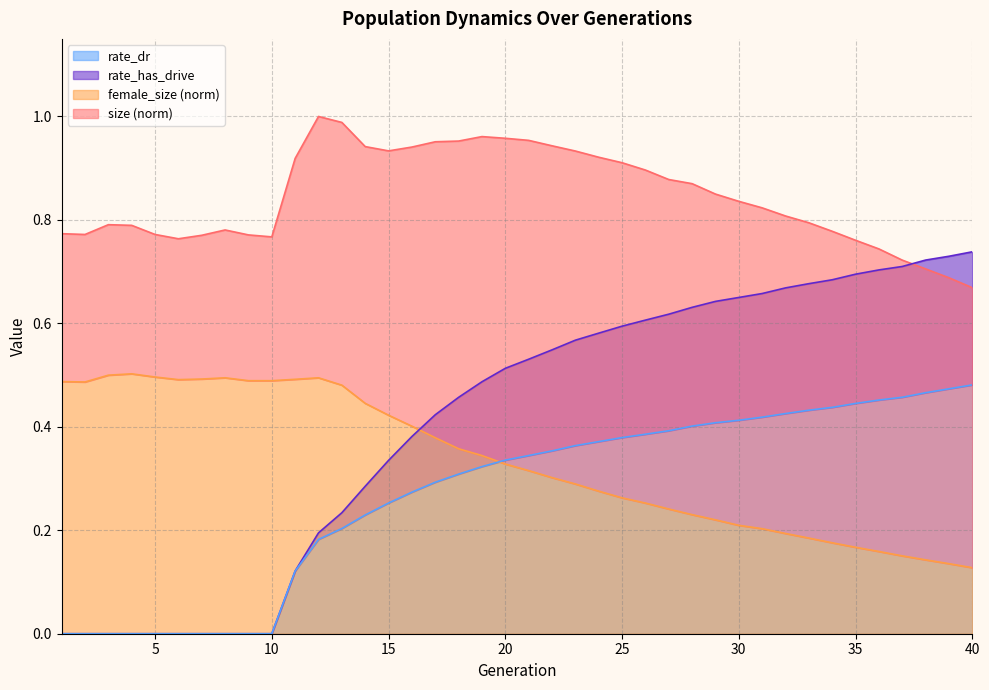

True or false: size and female_size cross at least once.

False